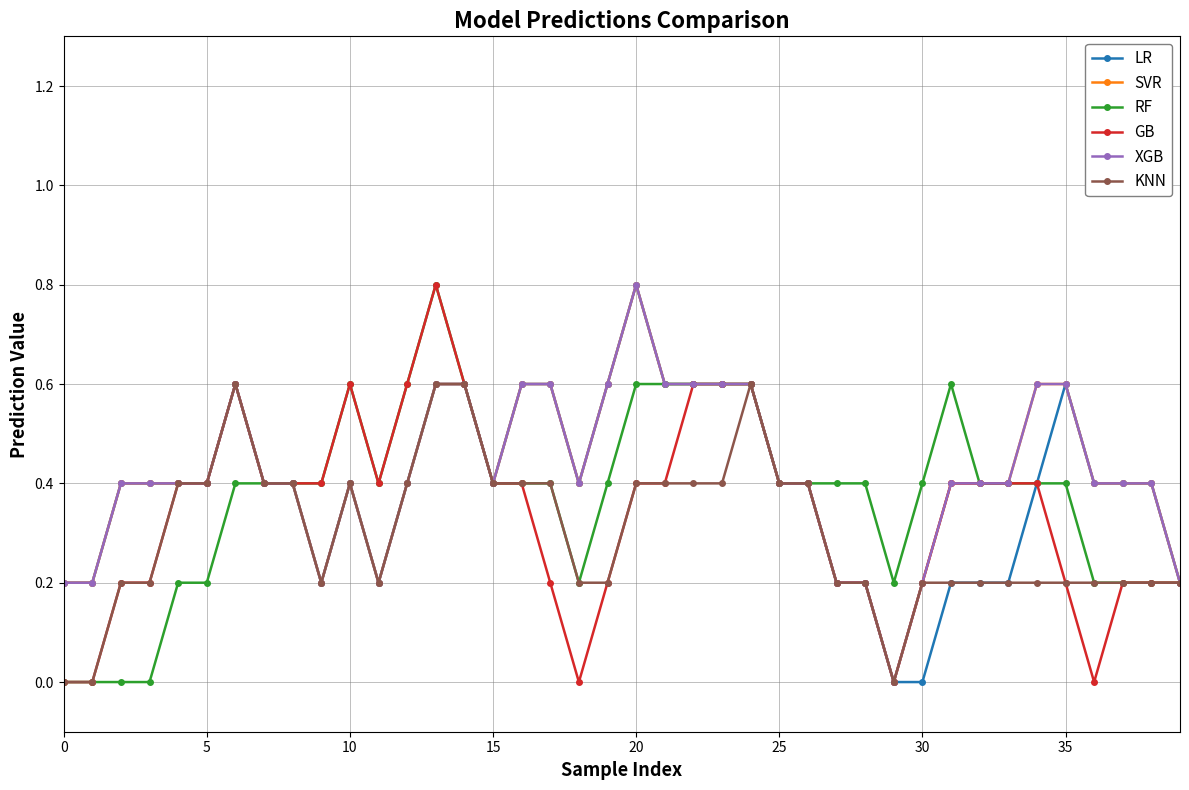

Does the chart have visible grid lines?

Yes